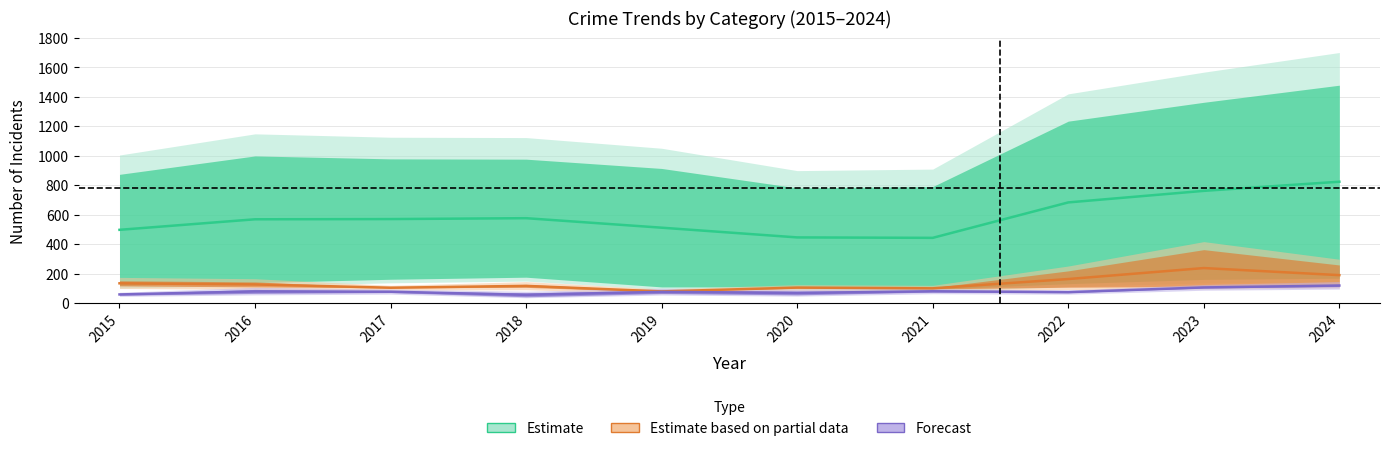

What is the lowest value of the Forecast series?

56.5